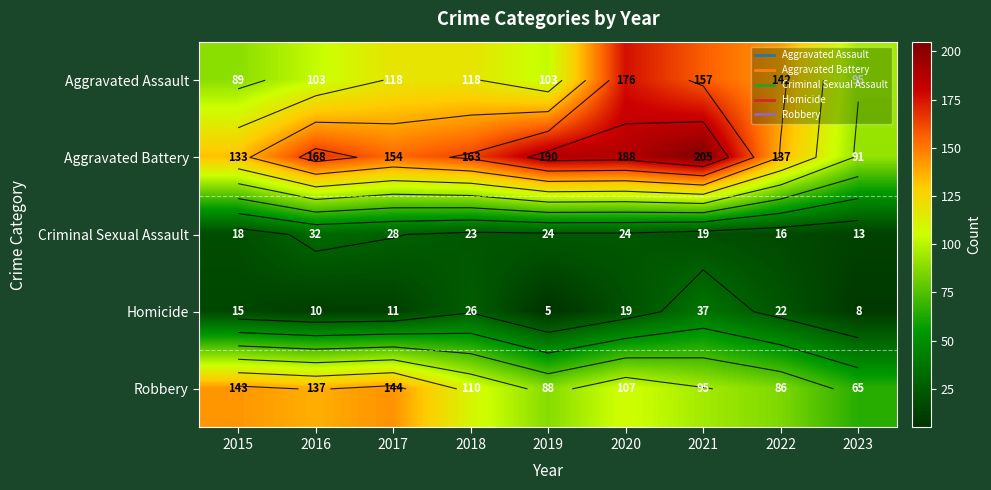

What is the minimum value for Aggravated Assault?

89